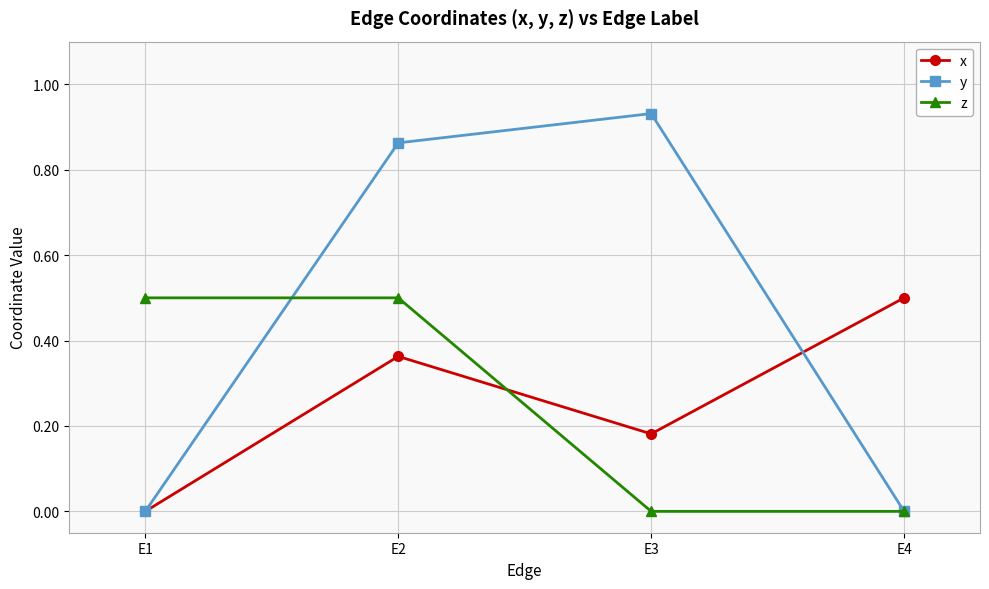

Which series has the largest range (max minus min)?

y